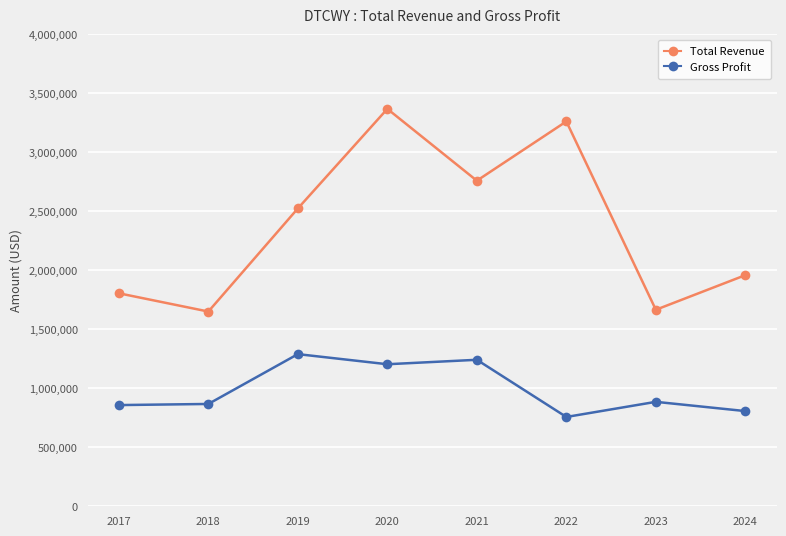

Which series has the largest range (max minus min)?

Total Revenue